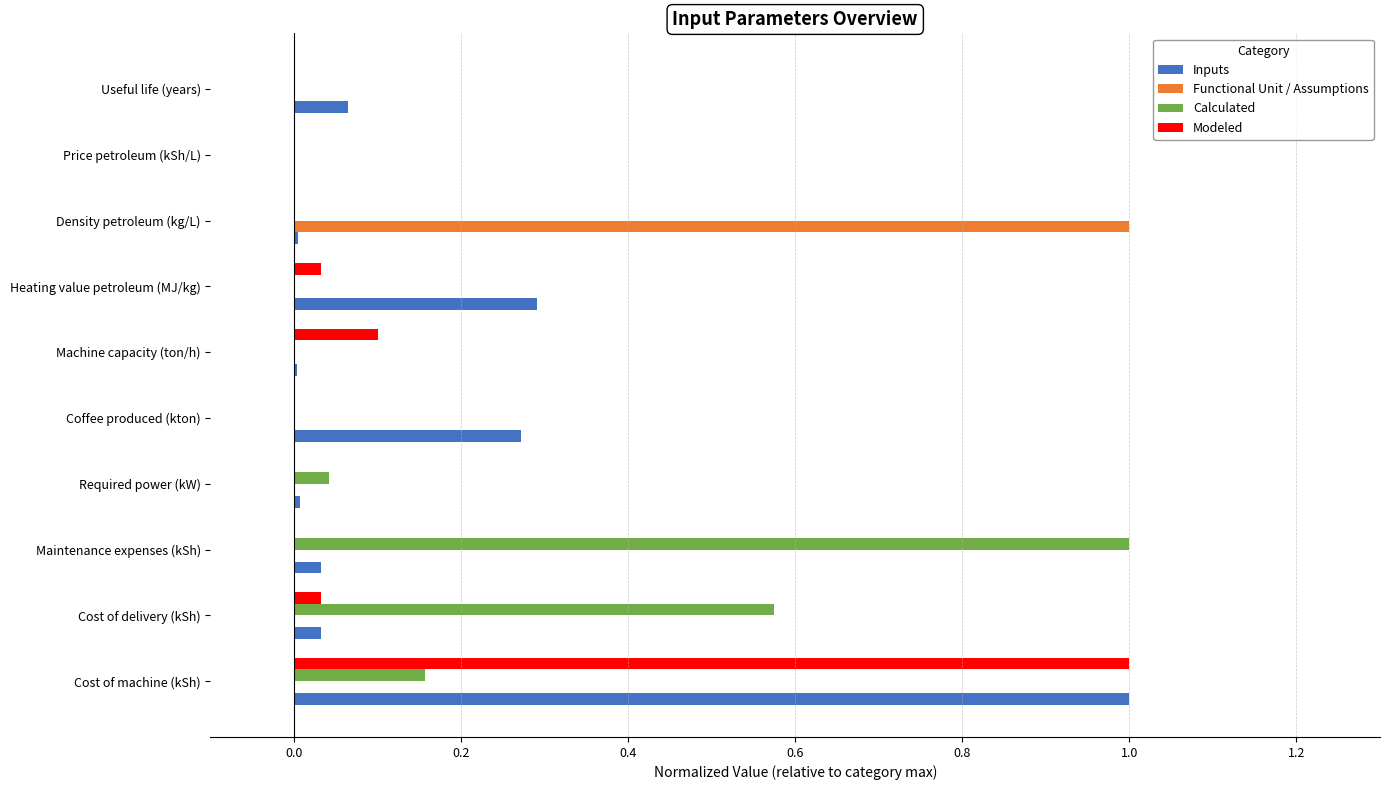

Between Maintenance expenses (kSh) and Heating value petroleum (MJ/kg), which series saw the biggest shift?

Calculated